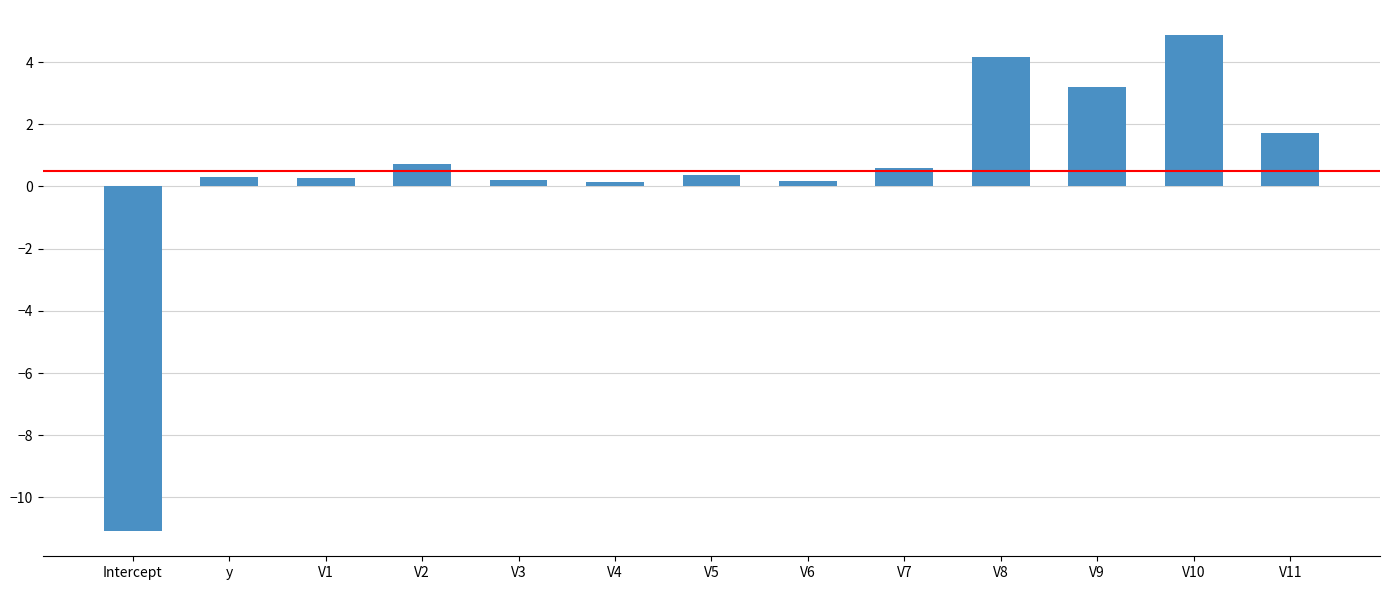

How many data points does each series have?

13